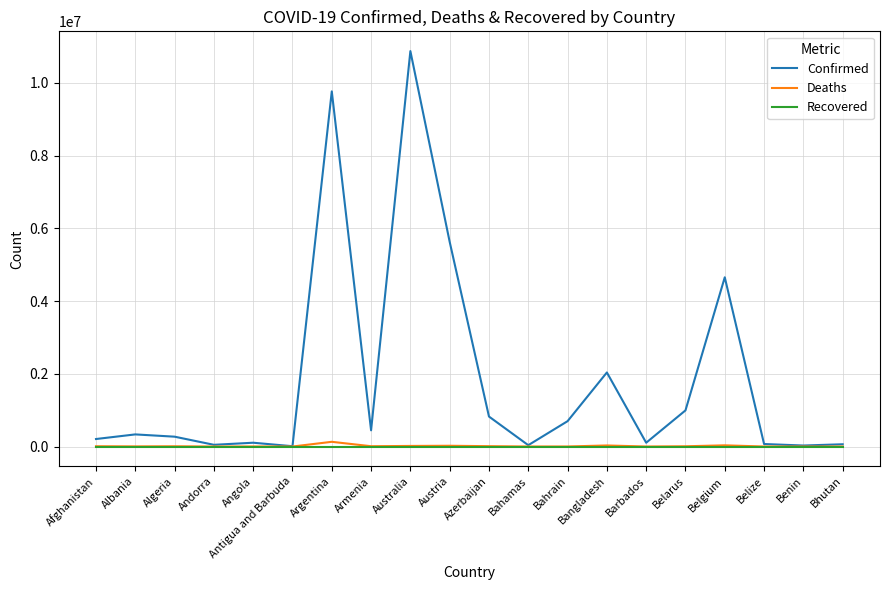

What are all the series names shown in the legend?

Confirmed, Deaths, Recovered